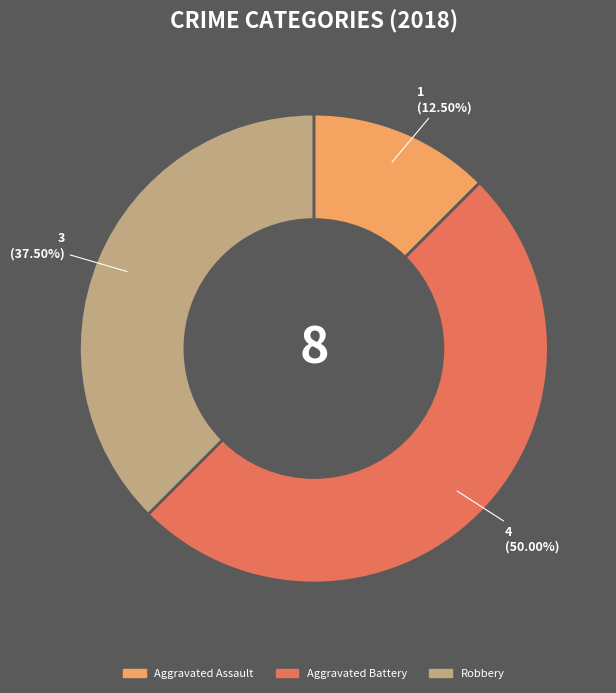

Does Robbery account for over 50% of the chart?

No